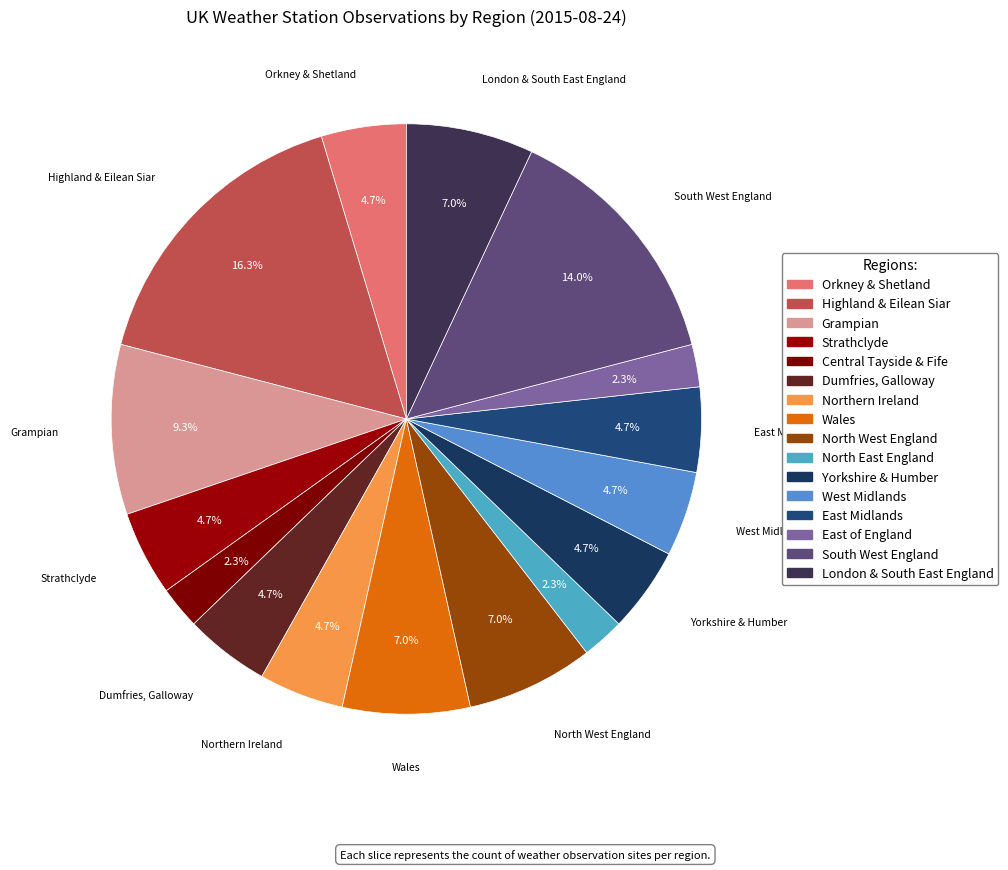

Does Highland & Eilean Siar represent more than half of the total?

No